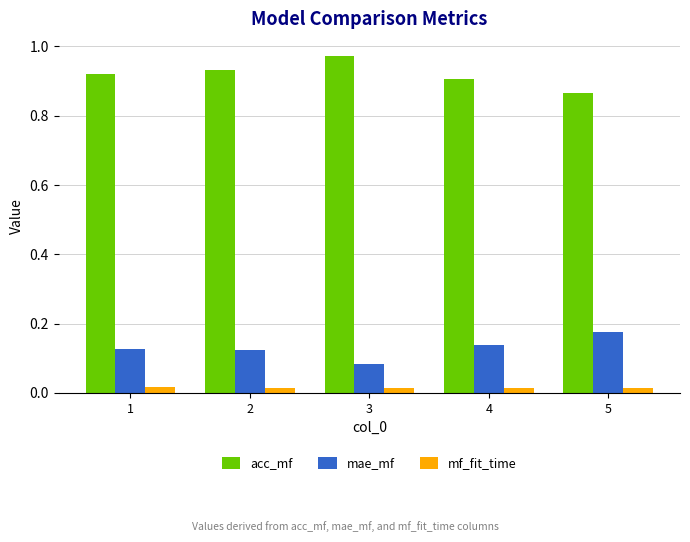

How many groups of bars are there?

5